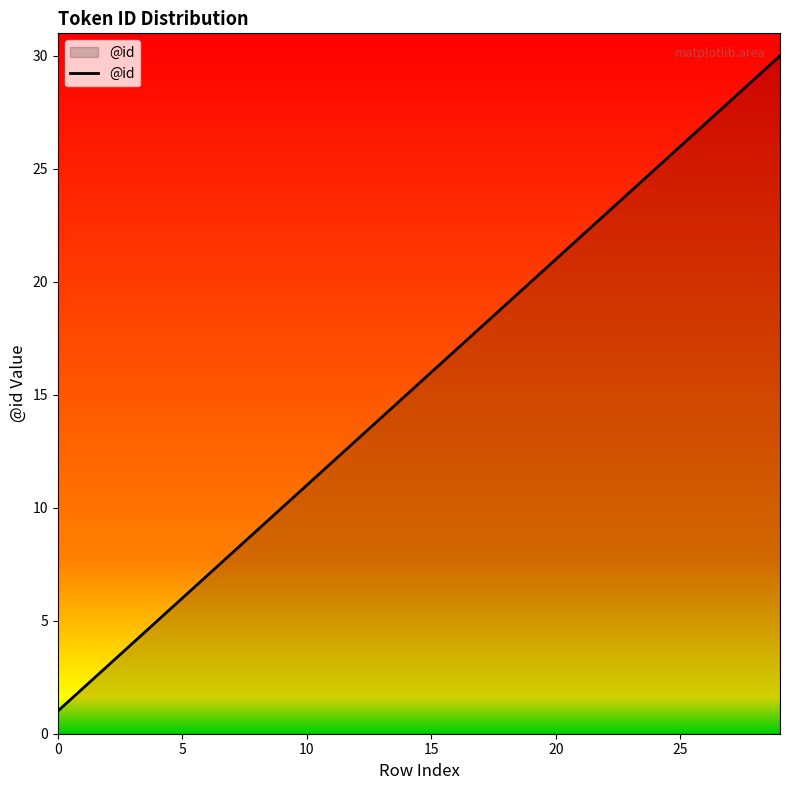

How many lines are shown in the chart?

1